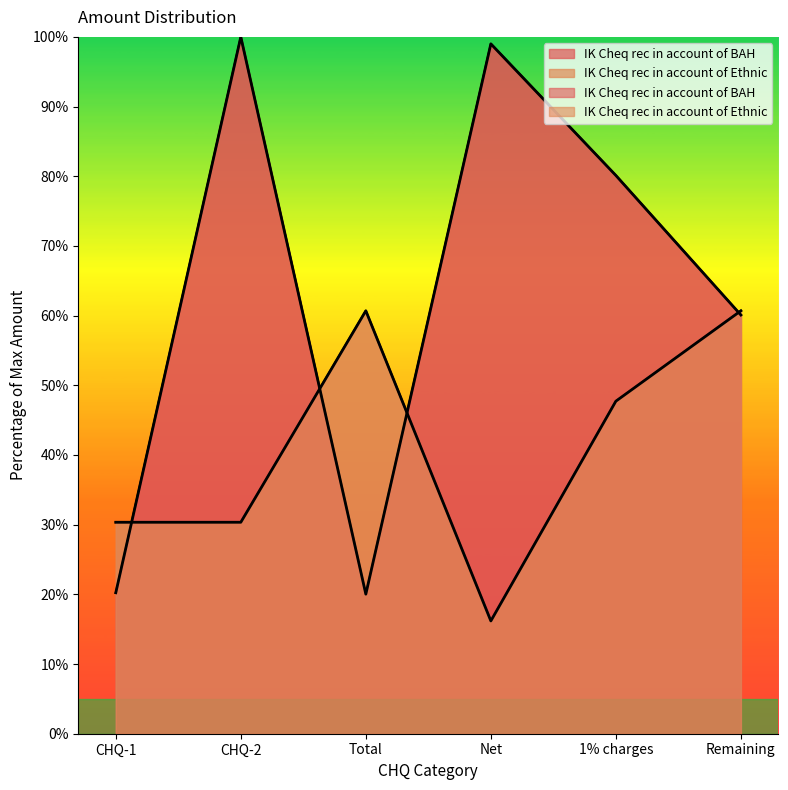

How many data points does each series have?

6